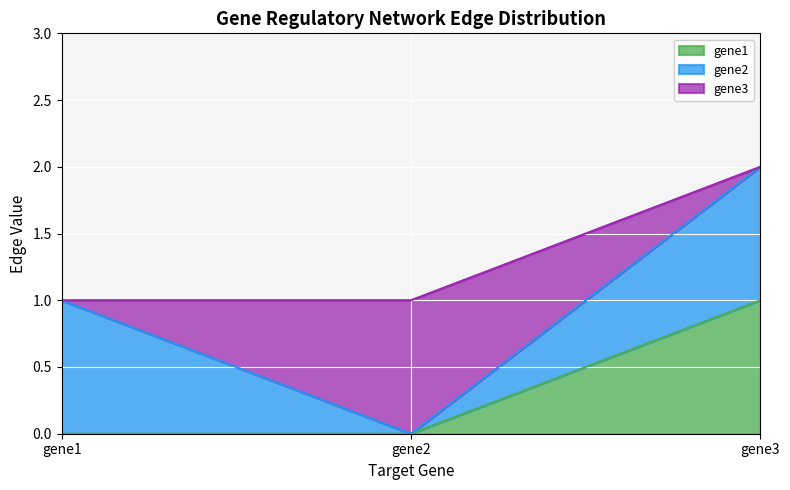

True or false: gene2 has a value of 1 at gene1.

True